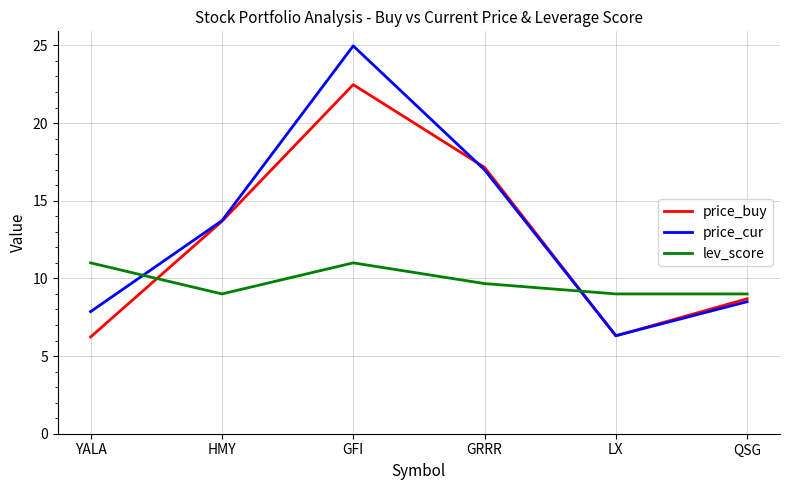

Rank the series by their average value, from highest to lowest.

price_cur, price_buy, lev_score